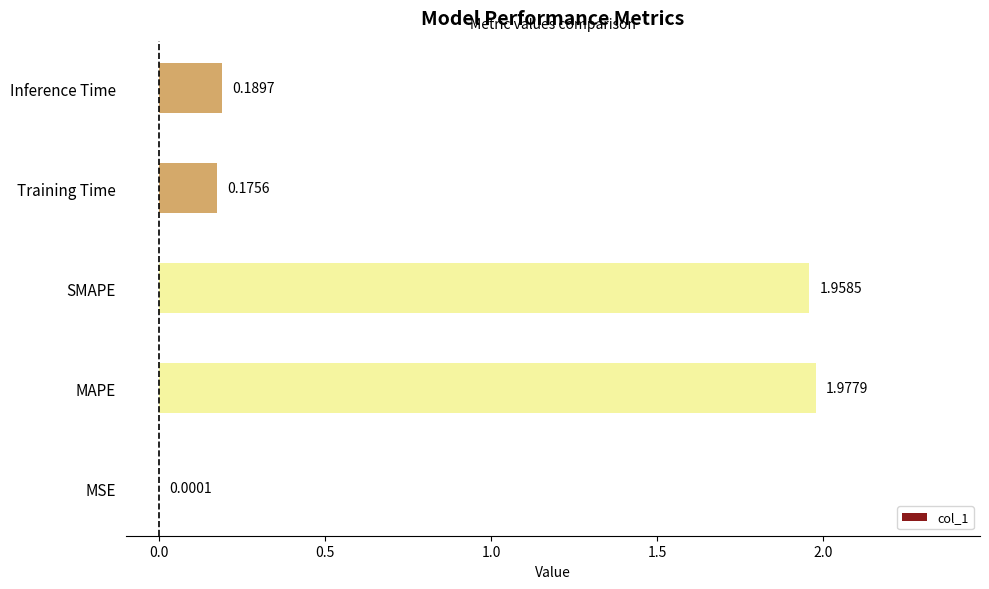

Between MSE and Inference Time, which is larger?

Inference Time